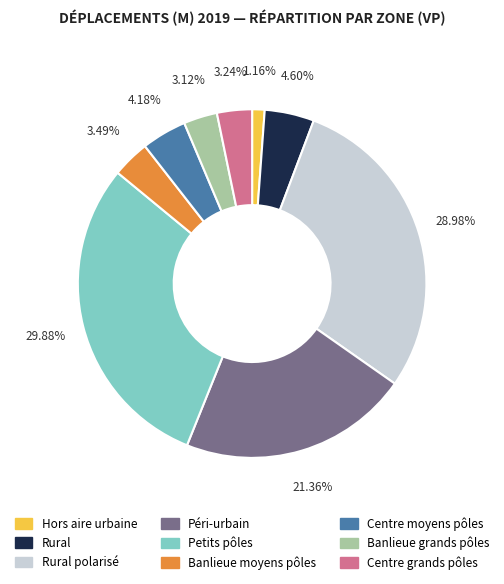

How many slices are in this pie chart?

9